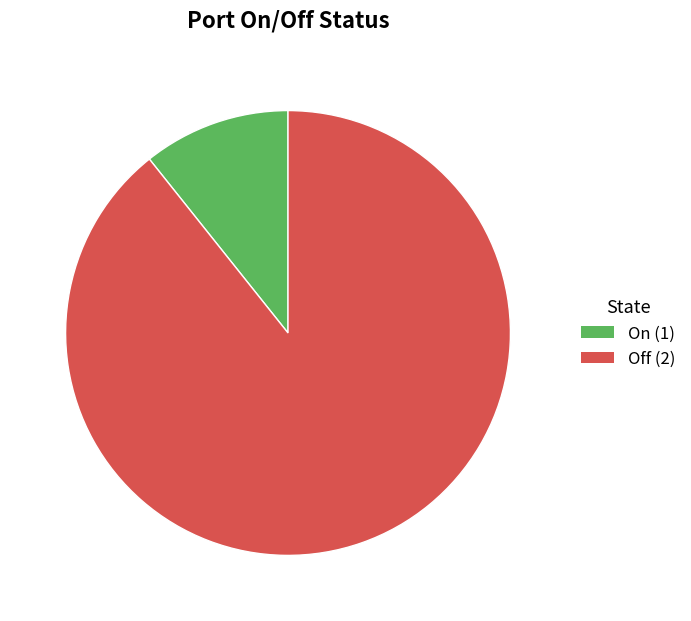

Does Off (2) account for over 50% of the chart?

Yes